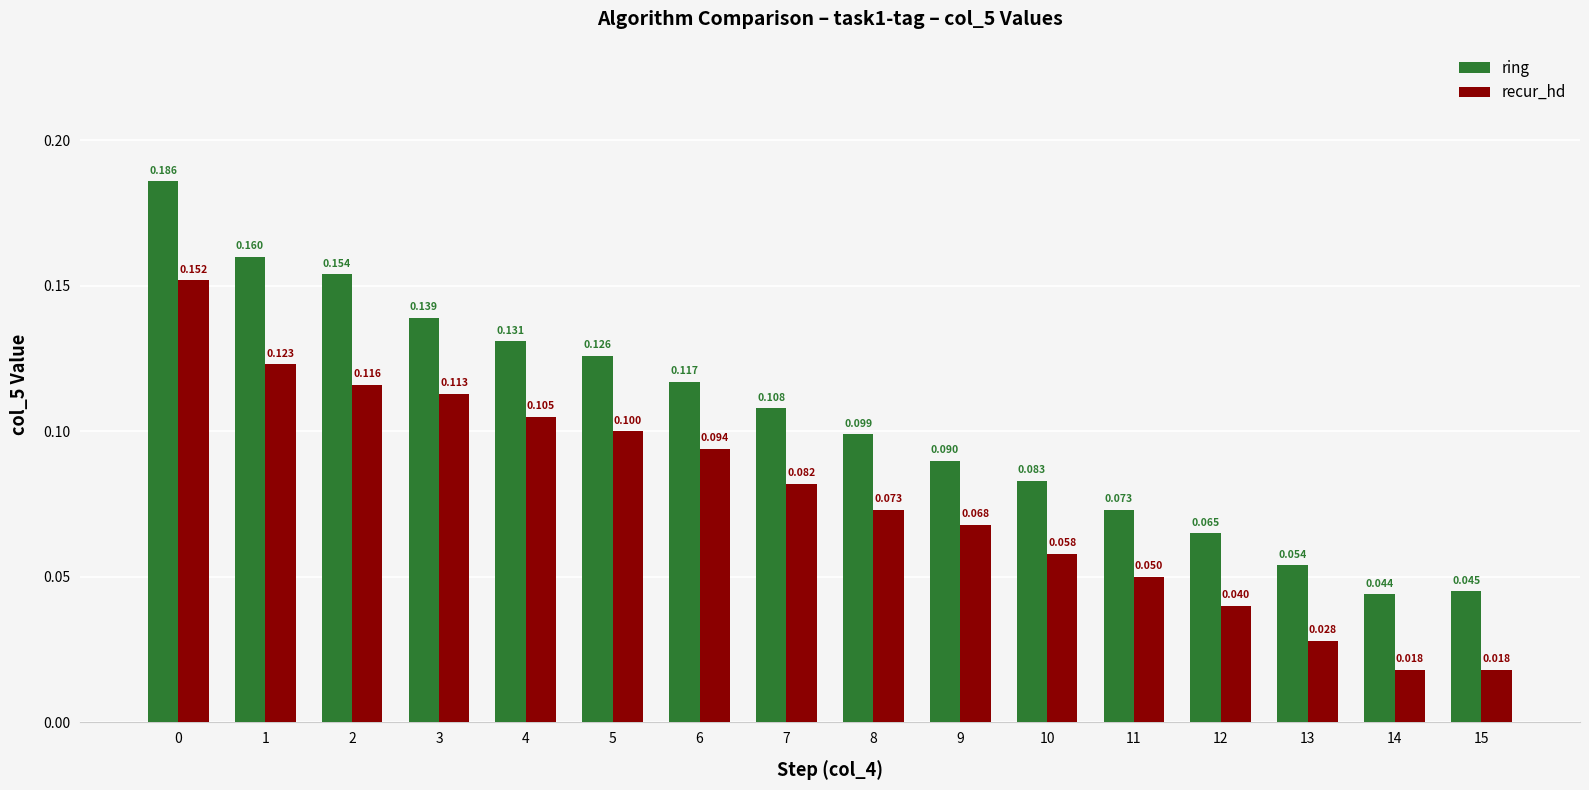

True or false: recur_hd has a value of 0.1 at 10.

True